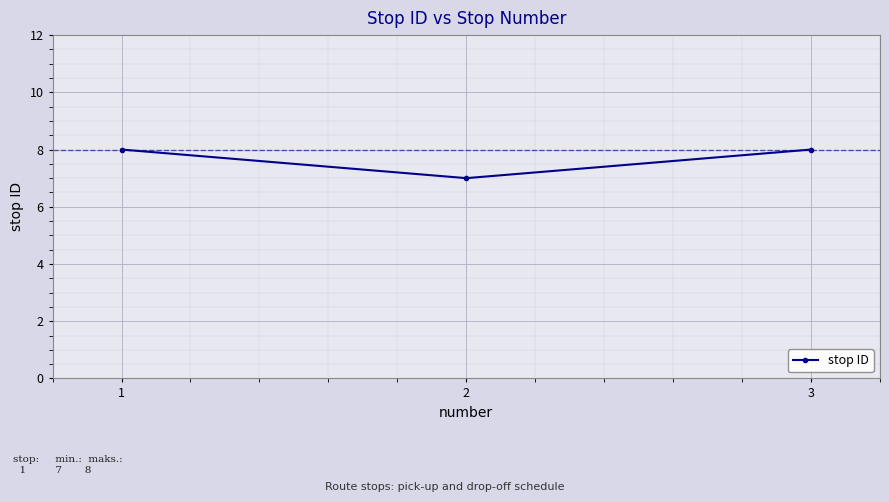

What is the value of the 1st point from the left?

8